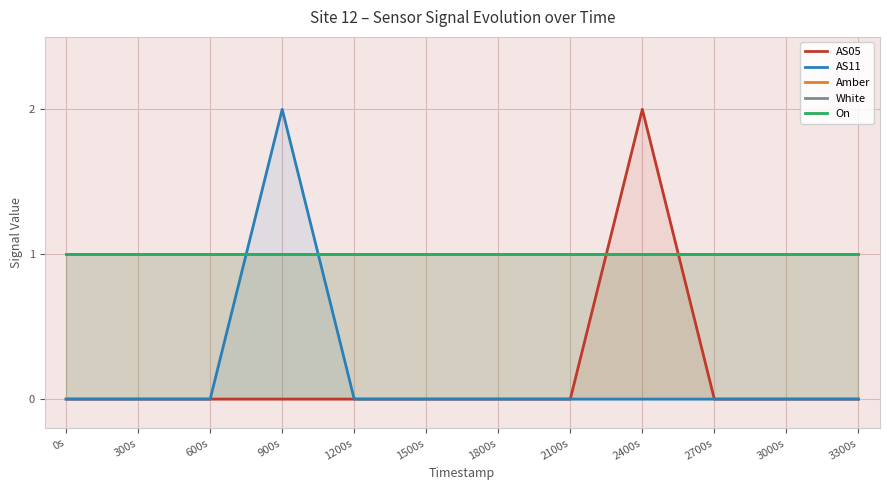

At which category is the sum across all series the highest?

900s